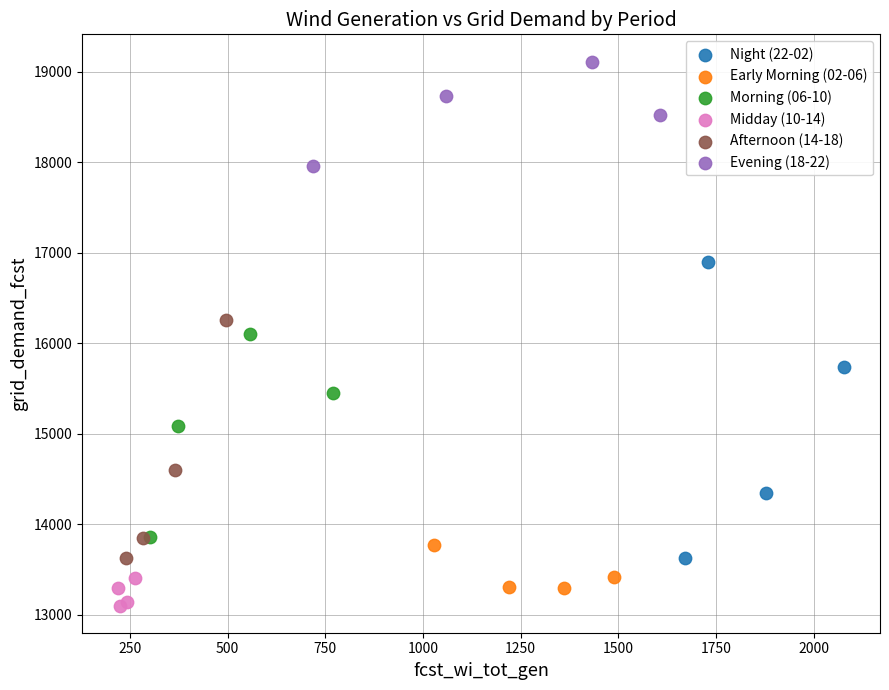

What are all the series names shown in the legend?

Night (22-02), Early Morning (02-06), Morning (06-10), Midday (10-14), Afternoon (14-18), Evening (18-22)